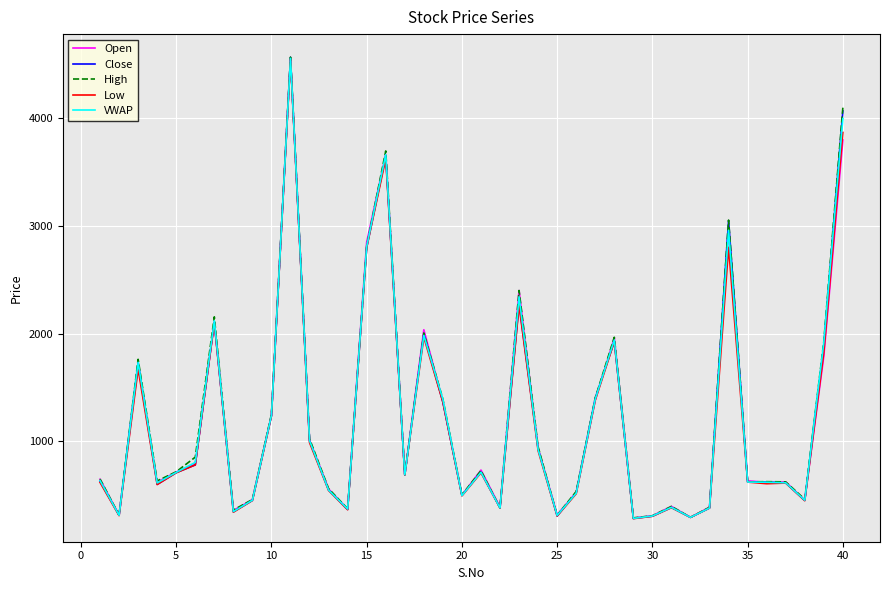

Which series has the largest range (max minus min)?

Close